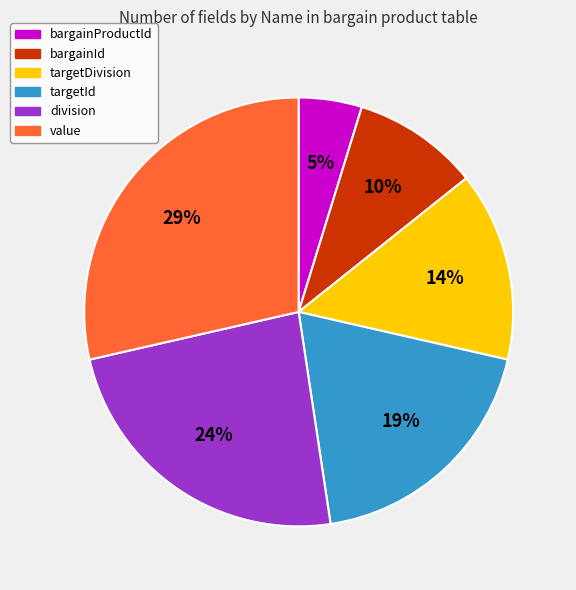

Between targetId and value, which is larger?

value